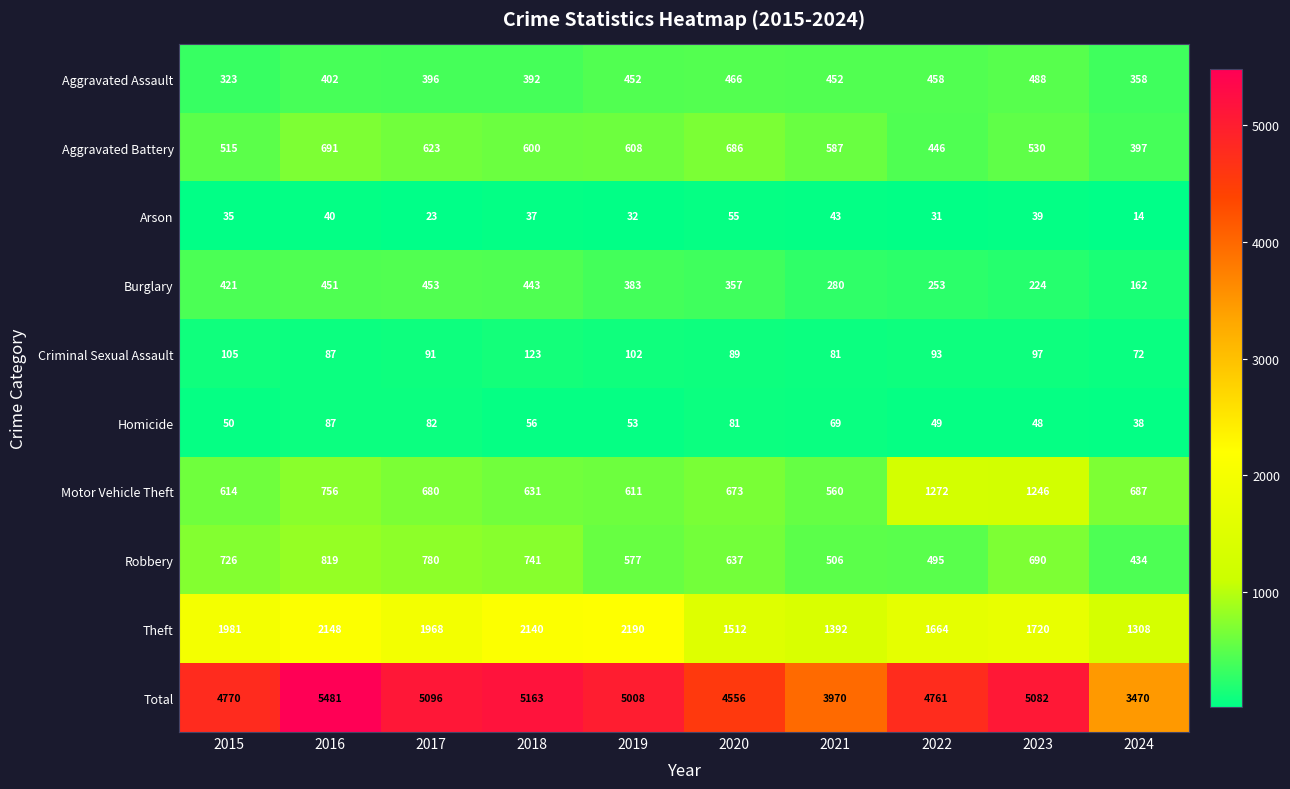

Which series has the largest total across all categories?

Total